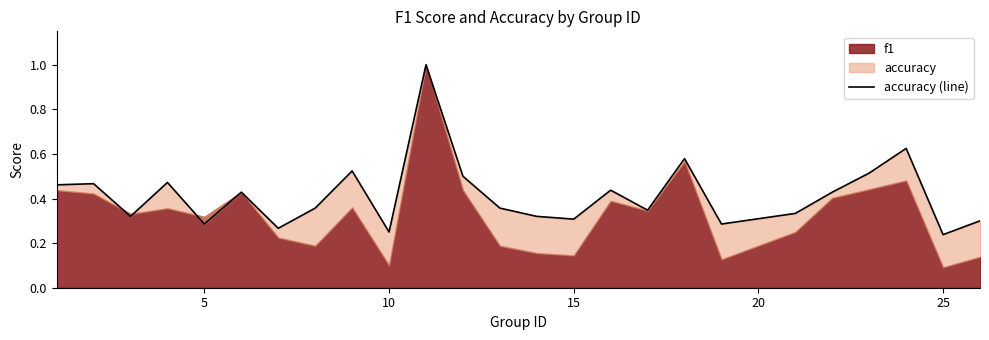

How many values are between 0 and 1?

25